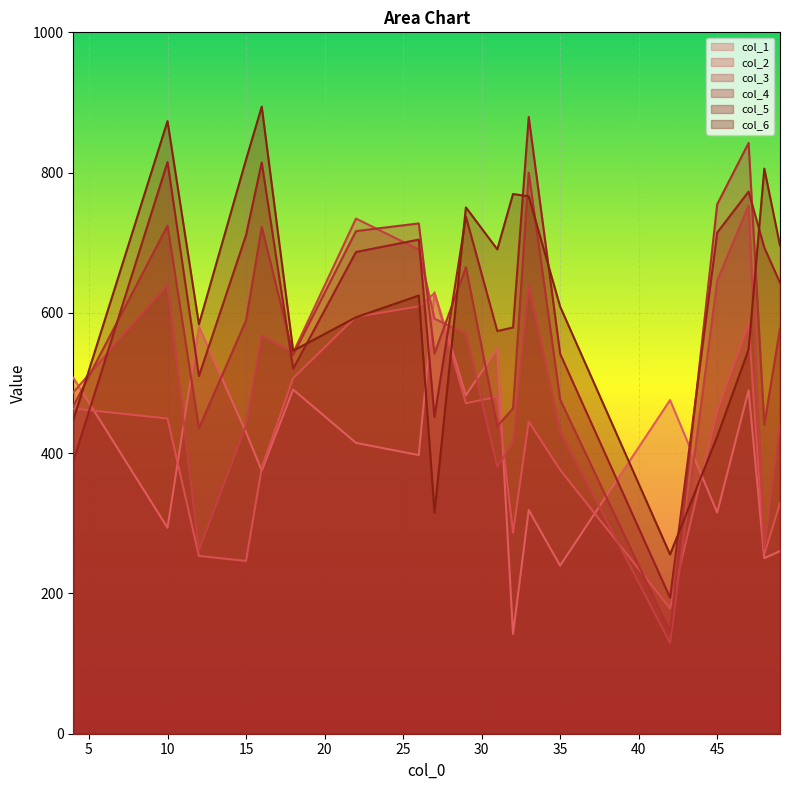

What is the difference between the maximum and minimum values in the col_4 series?

697.3